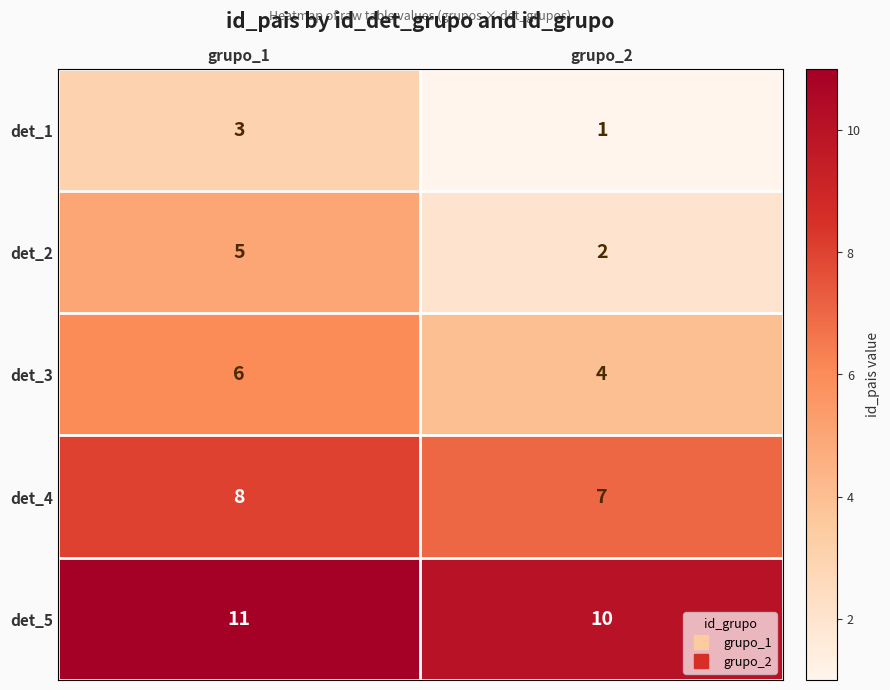

What is the average value of the det_4 series?

8